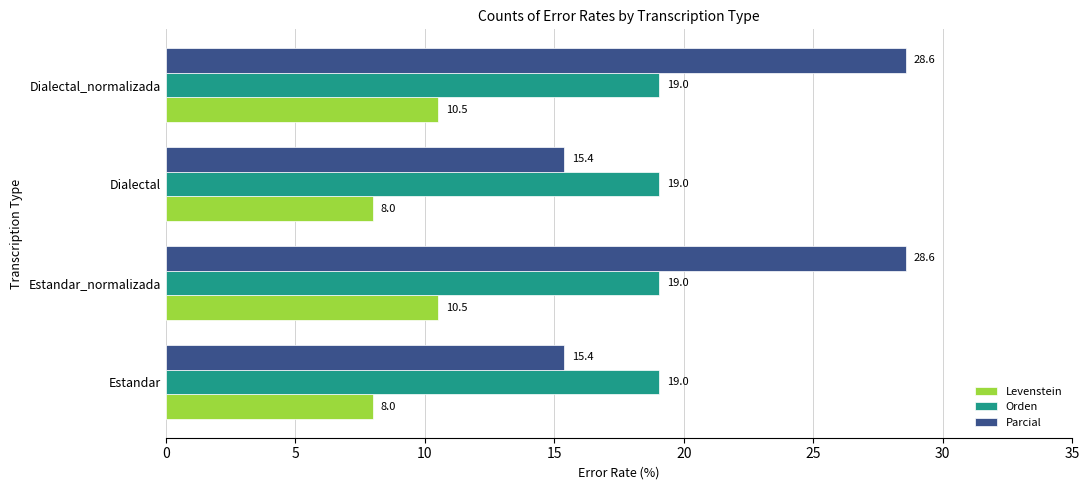

Which series has the largest total across all categories?

Parcial